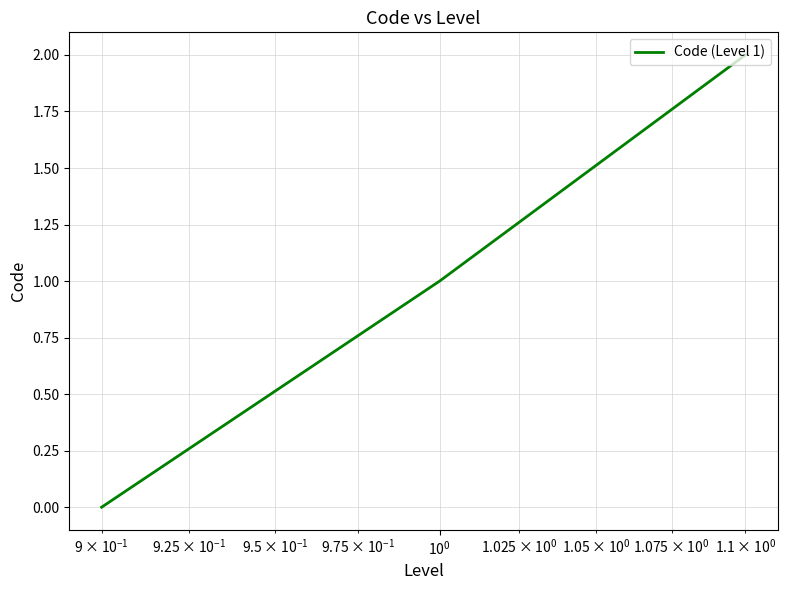

What is the sum of all values?

3